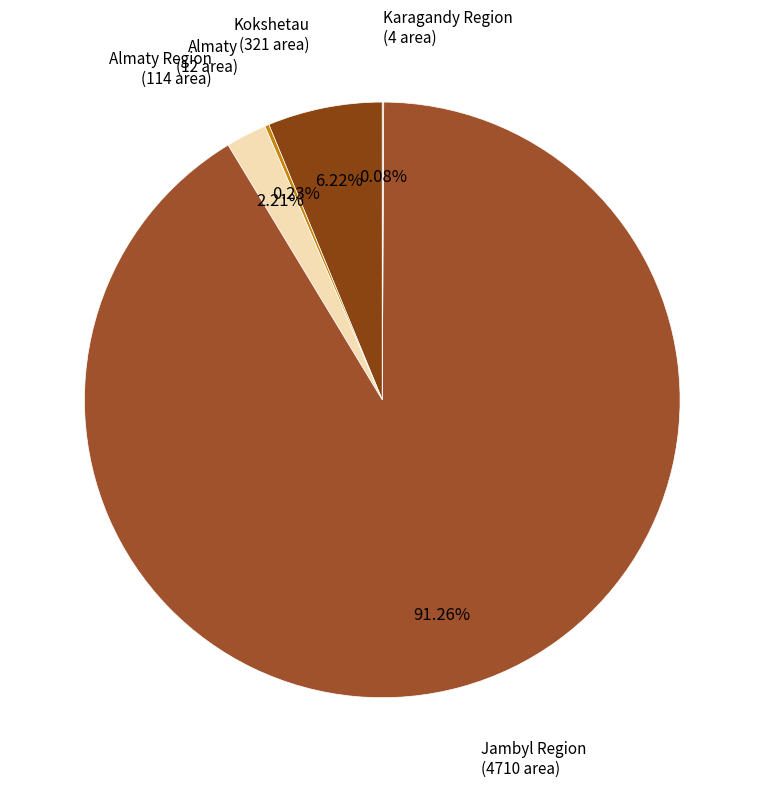

What is the majority slice?

Jambyl Region